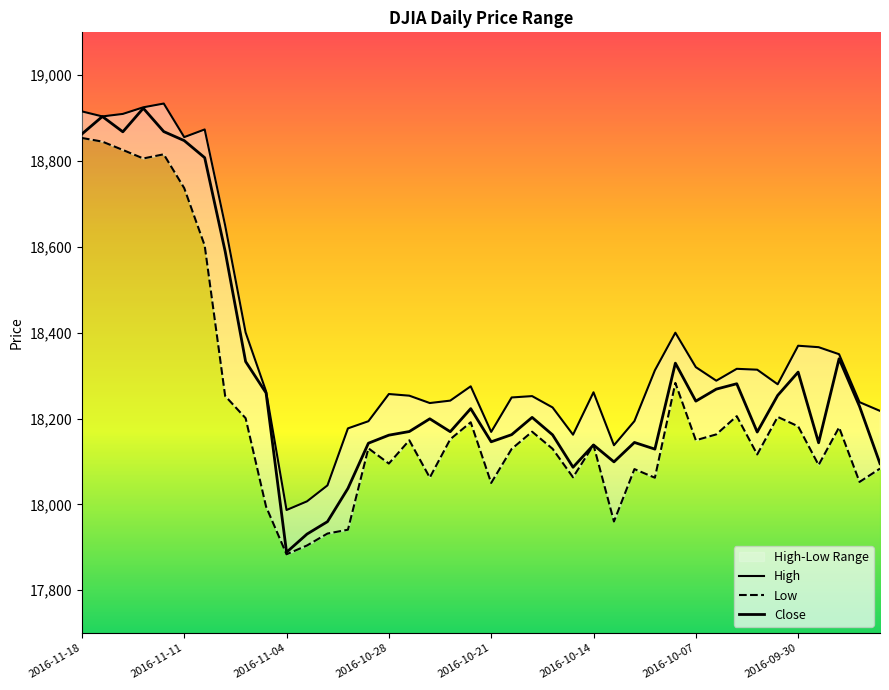

True or false: High and Low cross at least once.

False